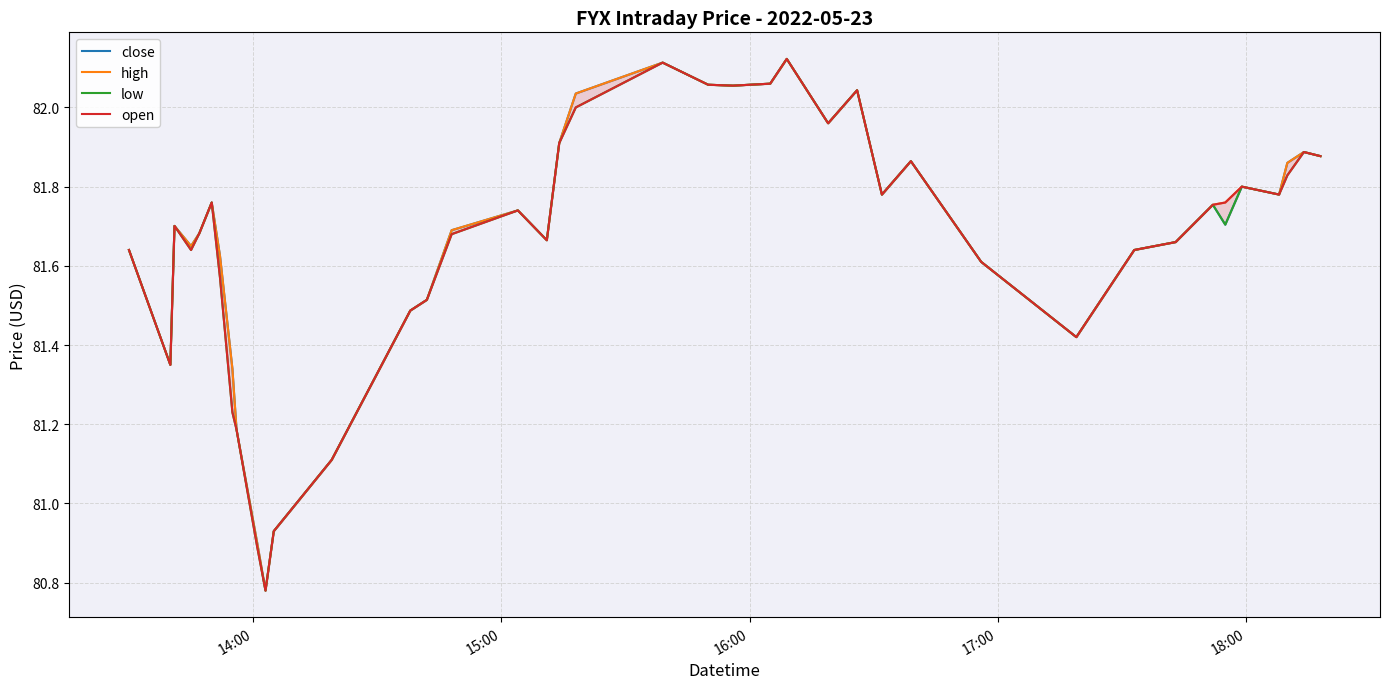

True or false: open and low intersect in this chart.

False